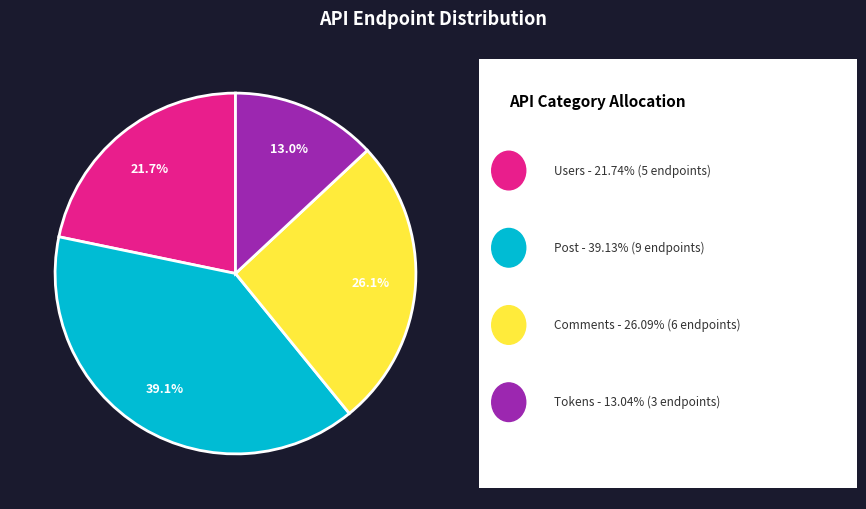

How many segments does this pie chart have?

4